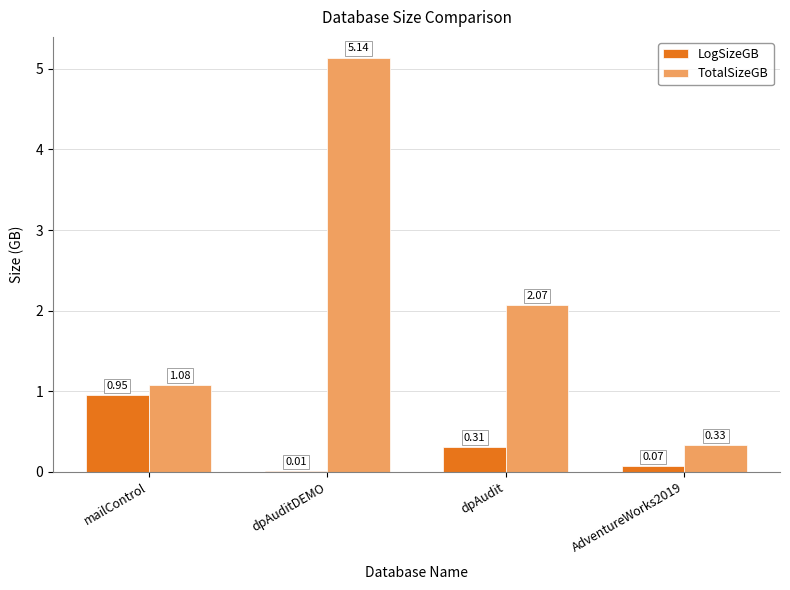

Which series has the widest spread of values?

TotalSizeGB